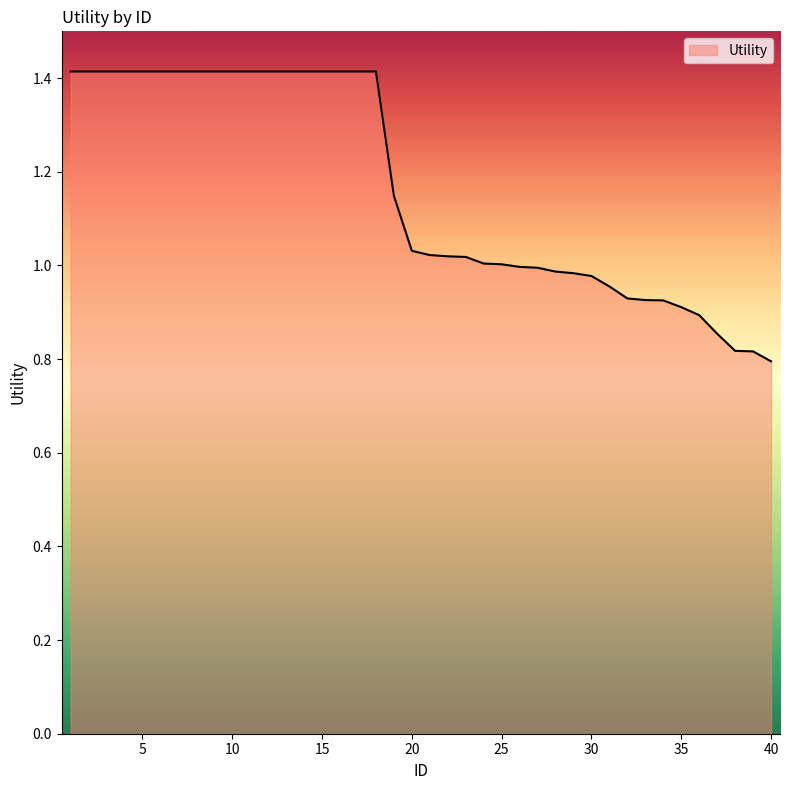

What is the greatest value displayed?

1.4